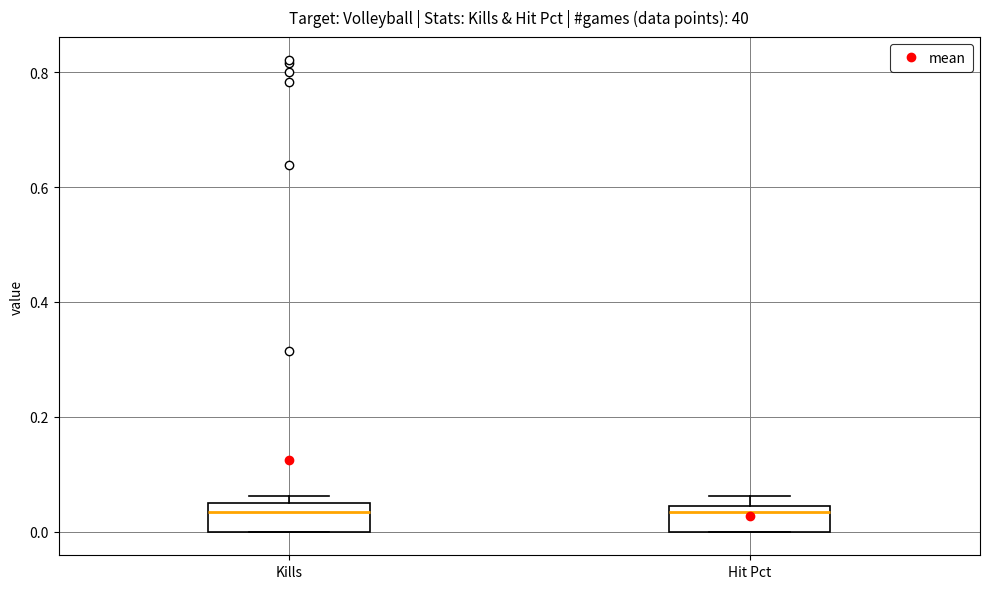

Reading left to right, read every box against the y-axis: the position of its median line, the range the box covers, and the ends of its whiskers. The values are not printed on the chart, so give them approximately, as read against the axis.

Kills: median 0.04, box 0.00 to 0.06, whiskers 0.00 to 0.06 (just above the box's upper edge)
Hit Pct: median 0.04 (just below the box's upper edge), box 0.00 to 0.04, whiskers 0.00 to 0.06